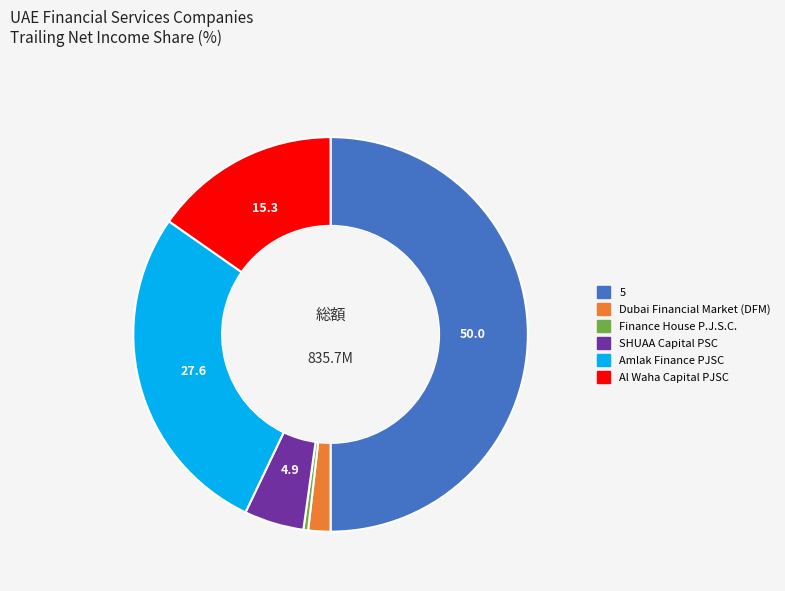

Count the number of slices in the pie.

6